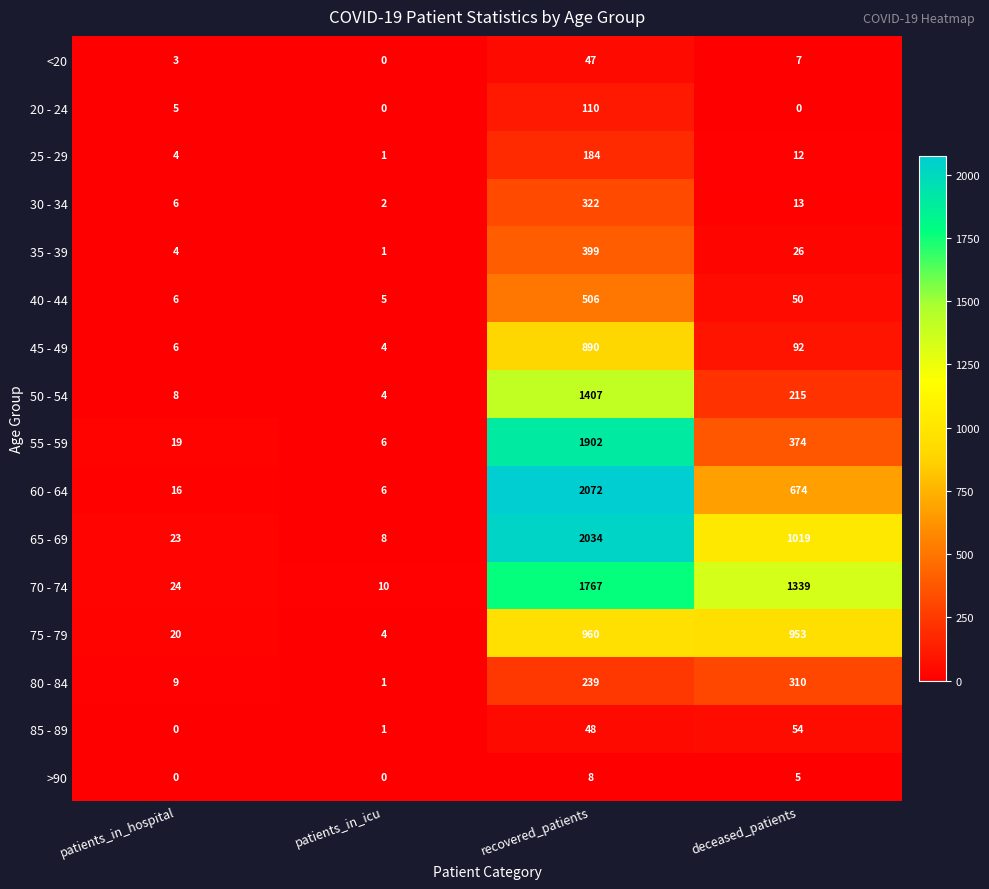

Which series has the widest spread of values?

60 - 64